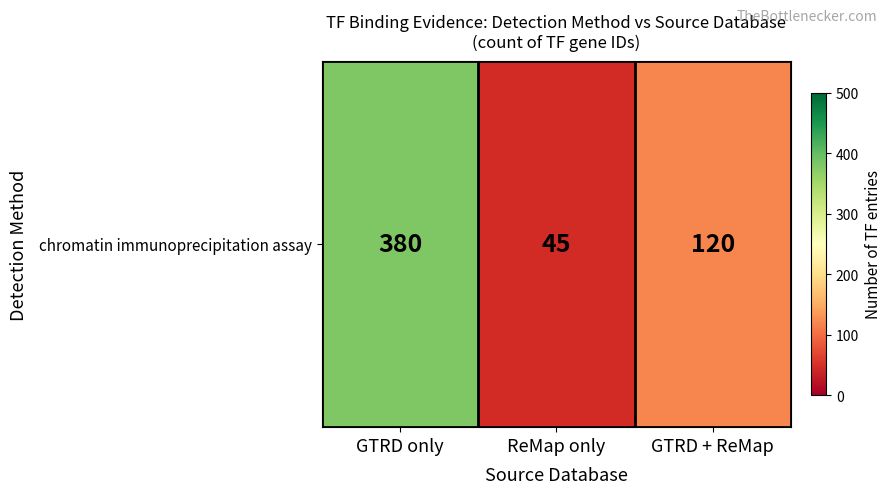

Rank the categories by value from highest to lowest.

GTRD only, GTRD + ReMap, ReMap only